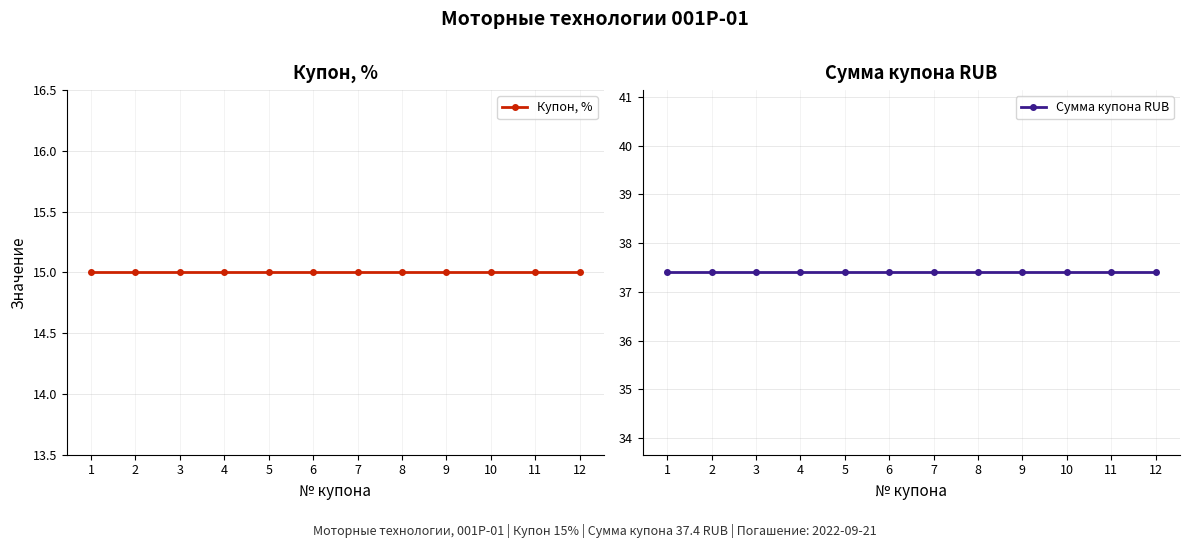

What is the difference between the highest and lowest values at 9?

22.4